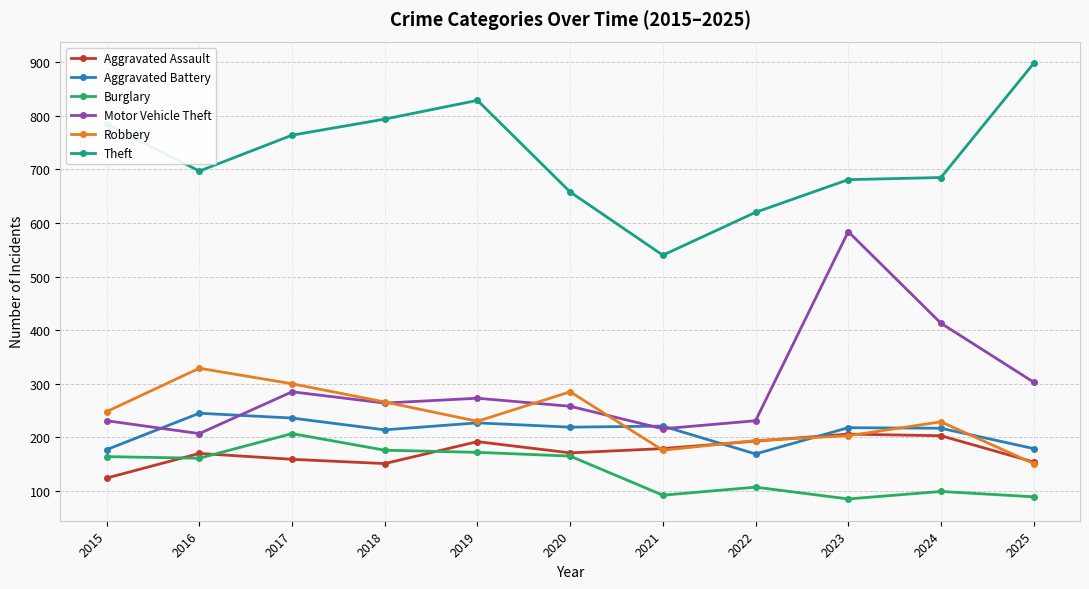

Is the value of Robbery at 2015 greater than the value of Aggravated Assault at 2016?

Yes